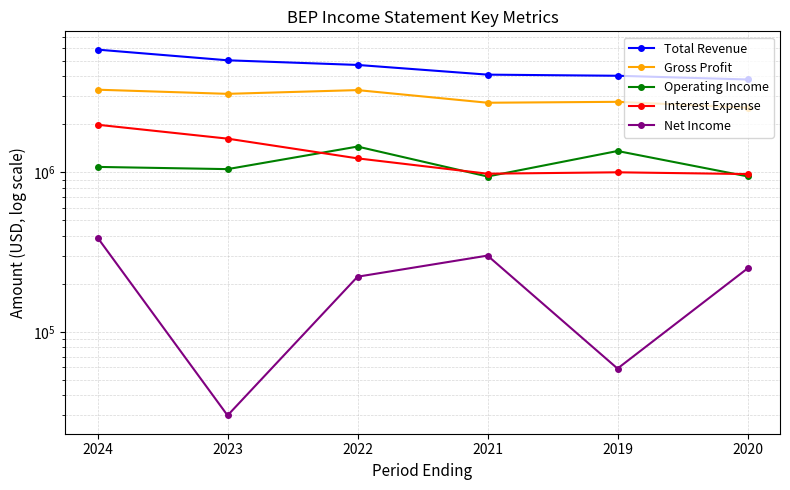

At which label is Net Income closest to 210000?

2022